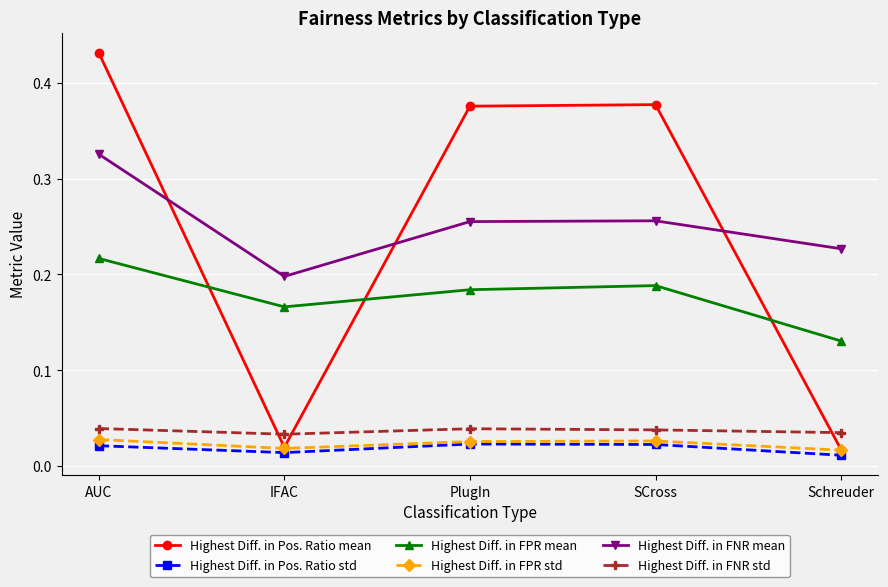

True or false: Highest Diff. in FPR mean and Highest Diff. in FNR mean cross at least once.

False